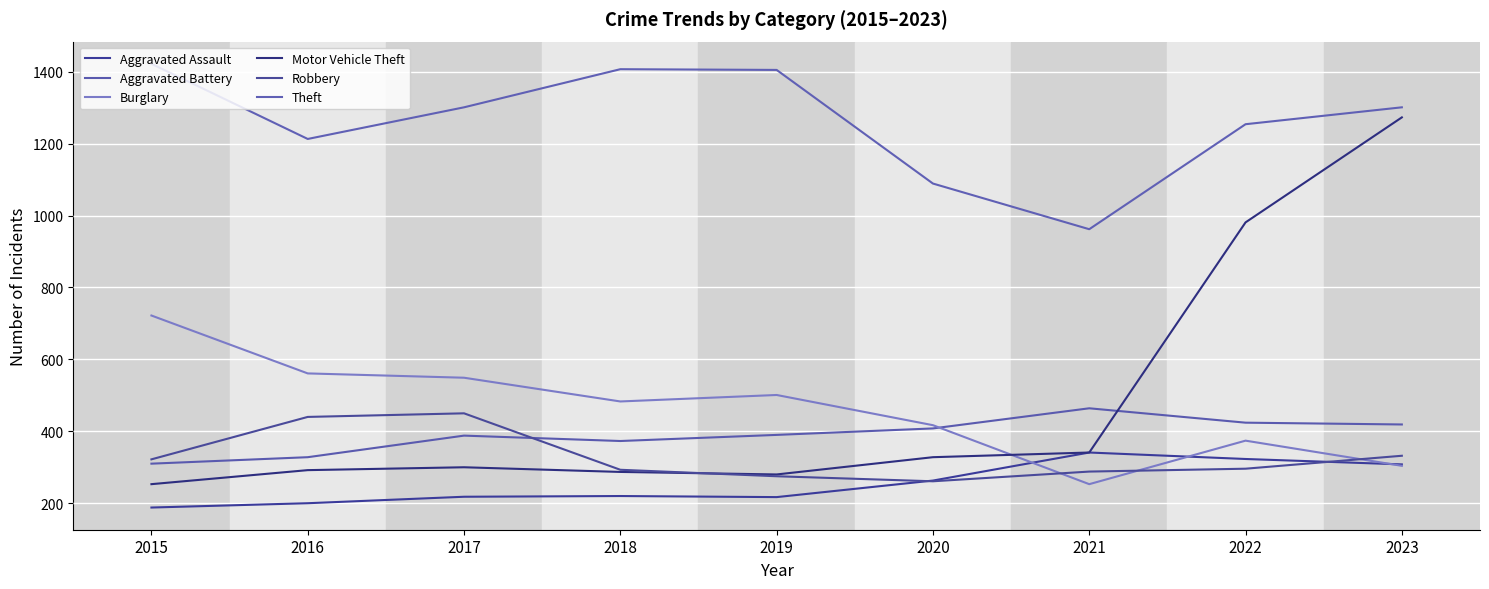

How many categories are shown in the chart?

9